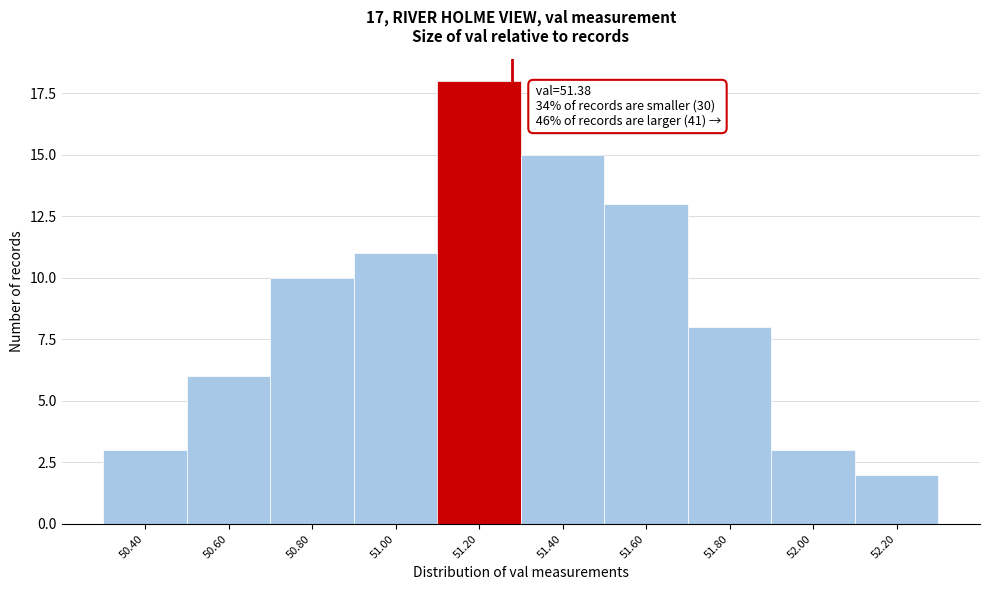

Reading left to right, what are all the values shown in this chart?

50.40=3	50.60=6	50.80=10	51.00=11	51.20=18	51.40=15	51.60=13	51.80=8	52.00=3	52.20=2